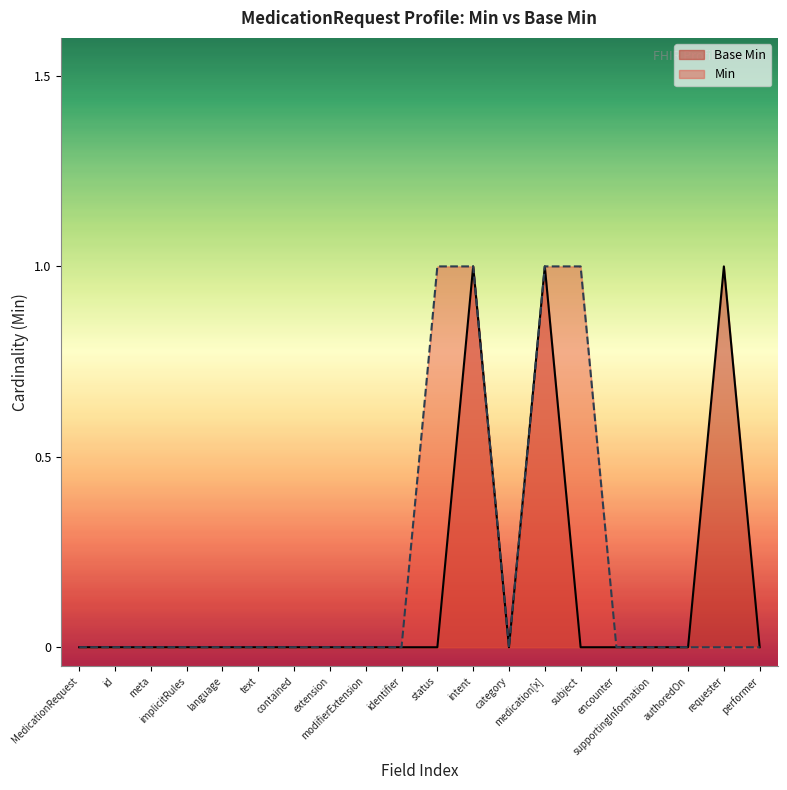

List the labels in order of value, smallest first.

MedicationRequest, id, meta, implicitRules, language, text, contained, extension, modifierExtension, identifier, status, category, subject, encounter, supportingInformation, authoredOn, performer, intent, medication[x], requester